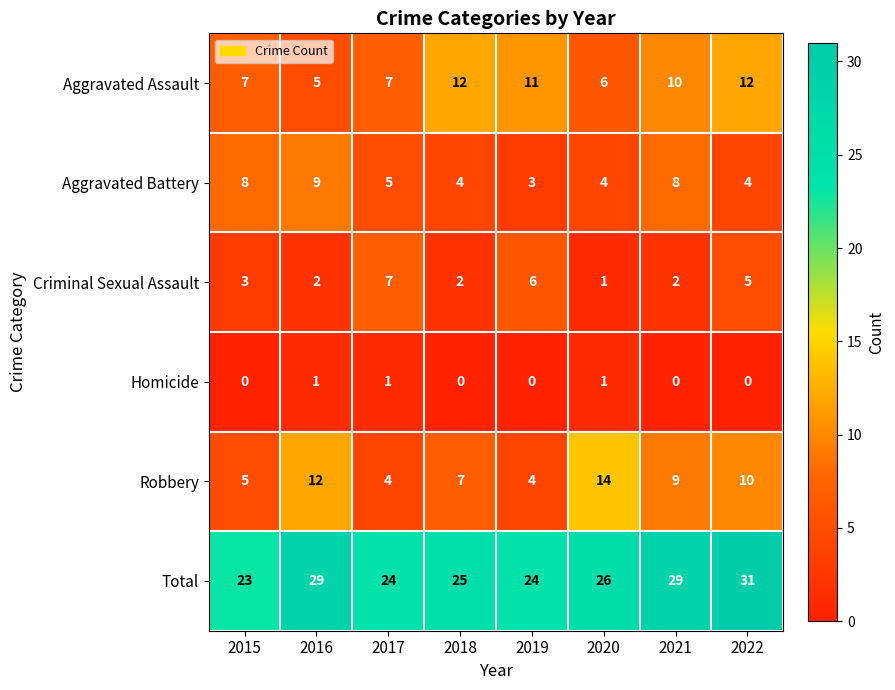

At how many categories does at least one series exceed 18?

8